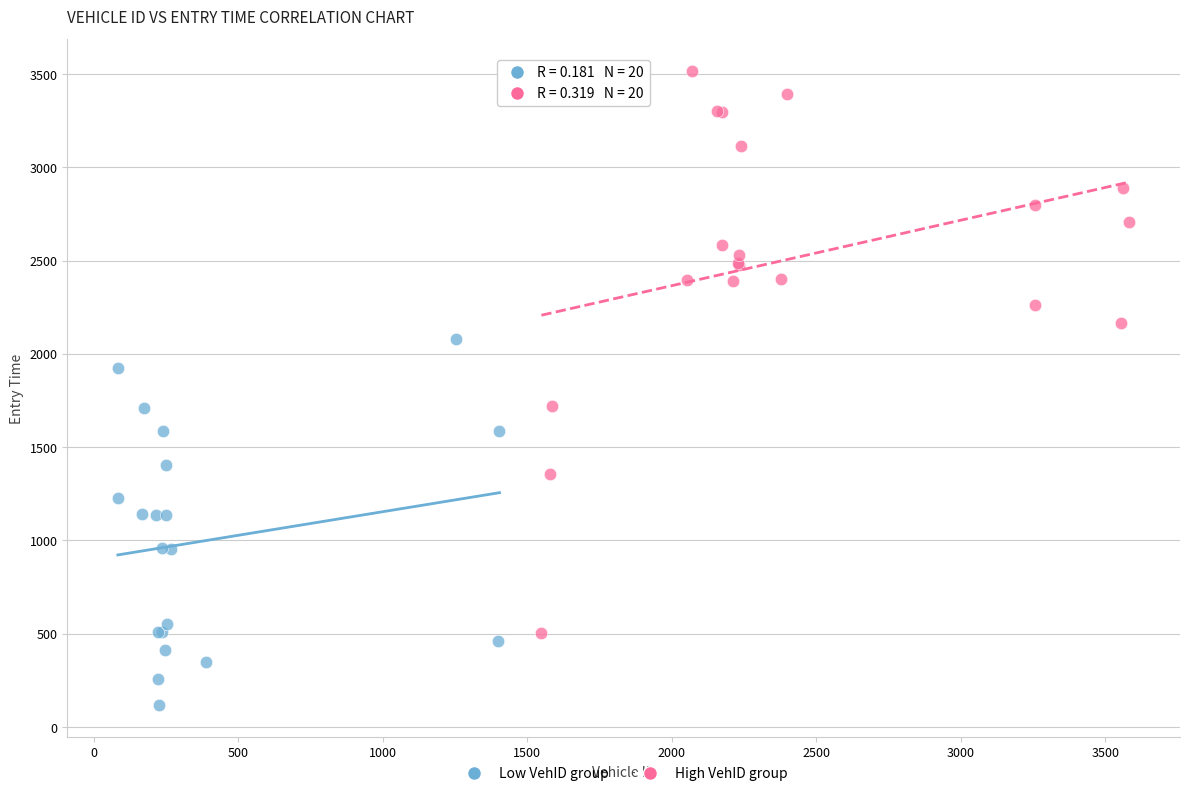

Which series contains the lowest Y value?

Low VehID group